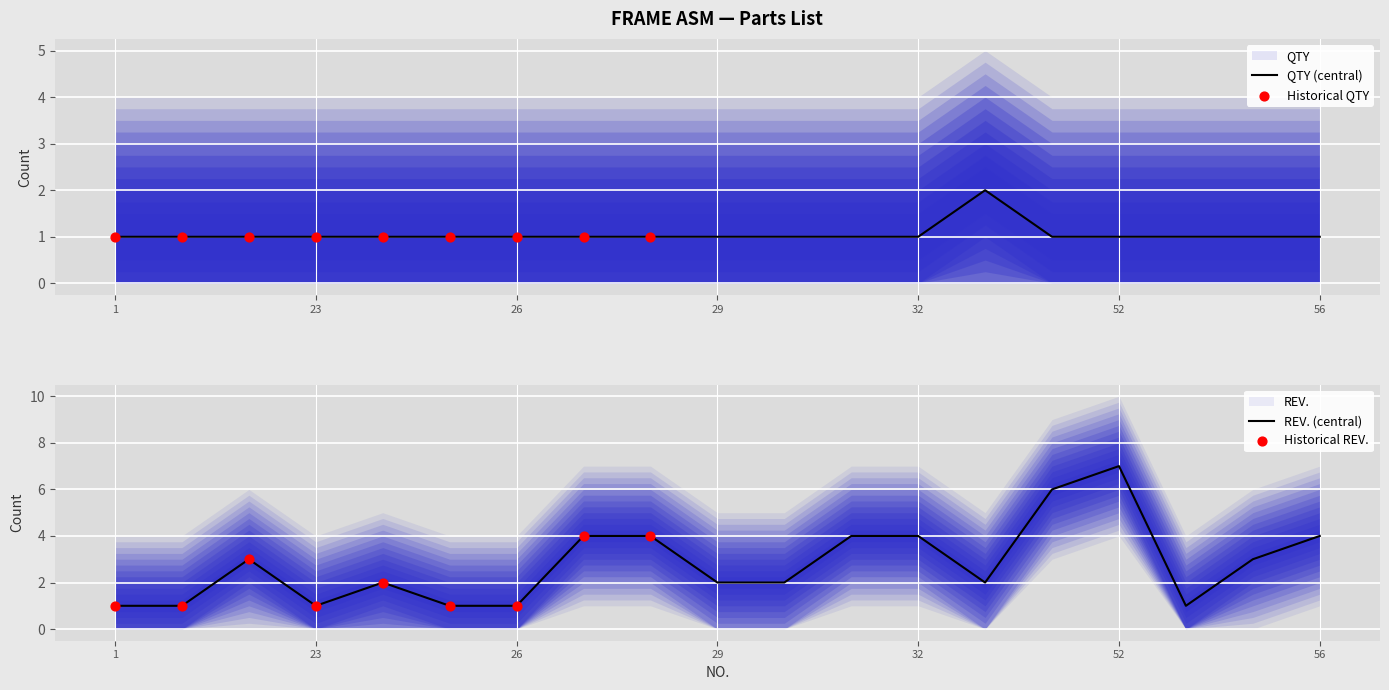

At how many categories does at least one series exceed 1?

13